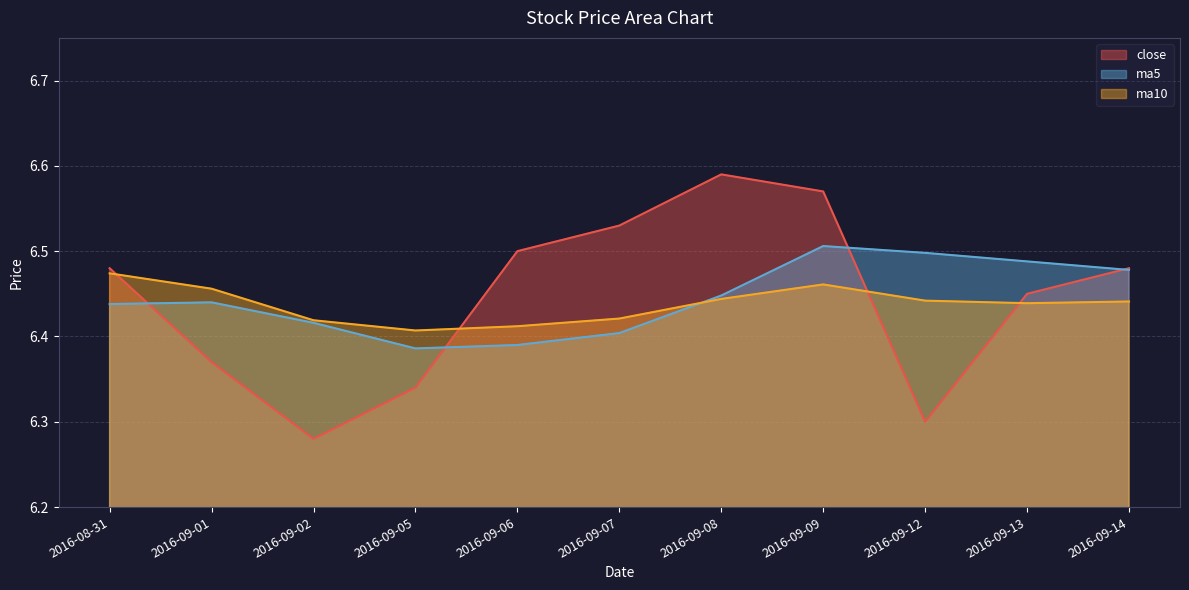

At which category is the sum across all series the highest?

2016-09-09